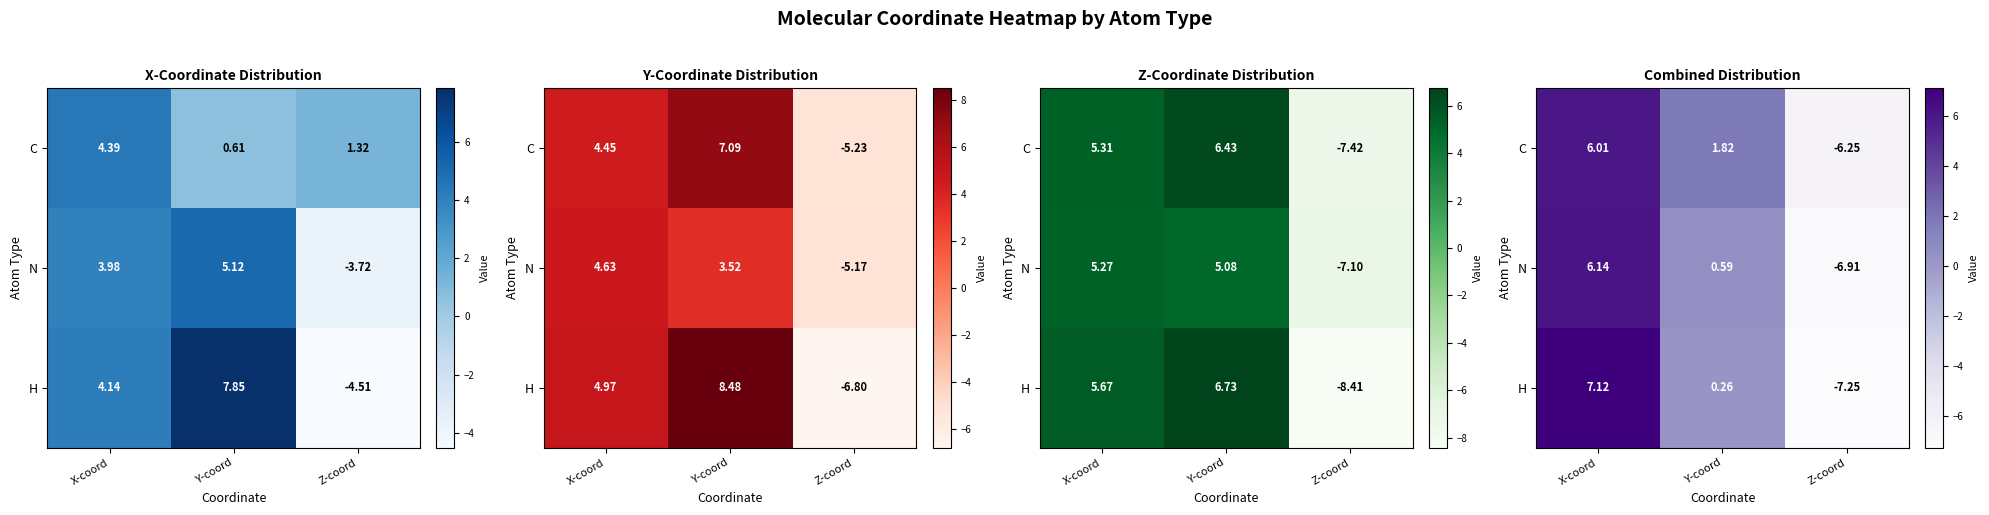

How many negative values does the N series have?

1